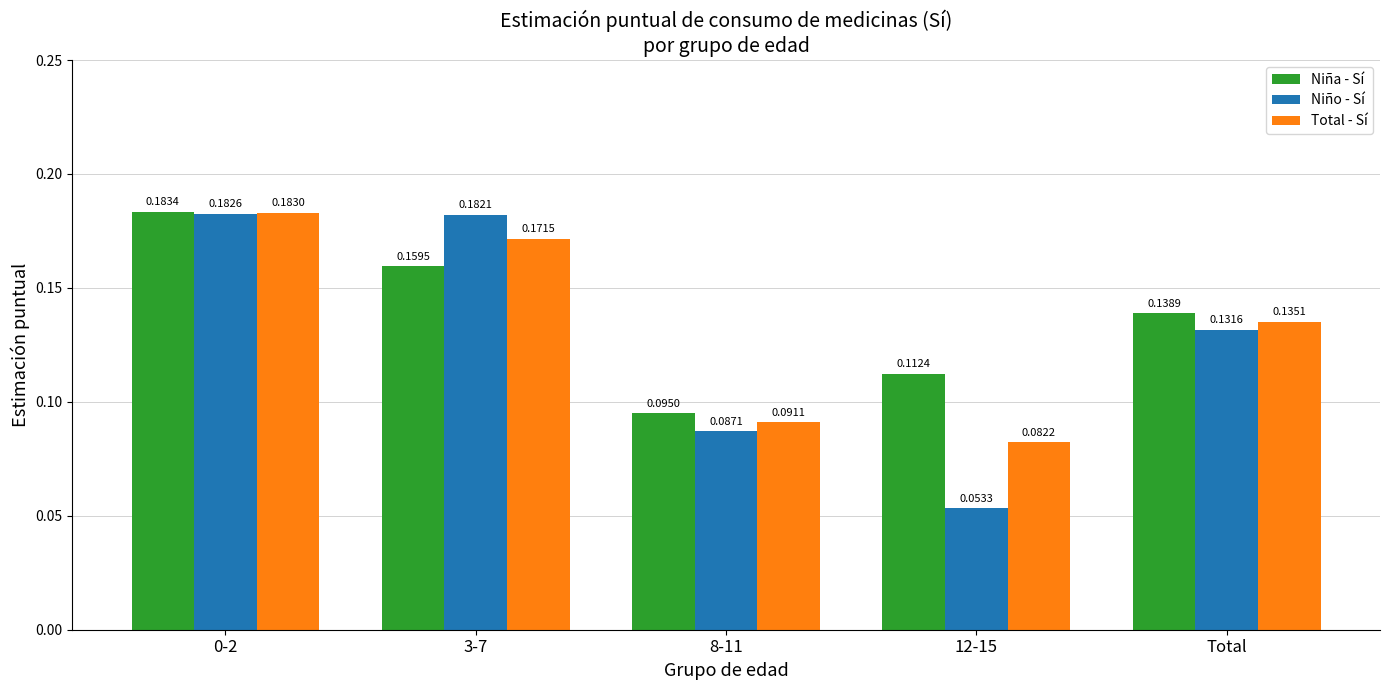

At 8-11, list the series in order from smallest to largest.

Niño - Sí, Total - Sí, Niña - Sí